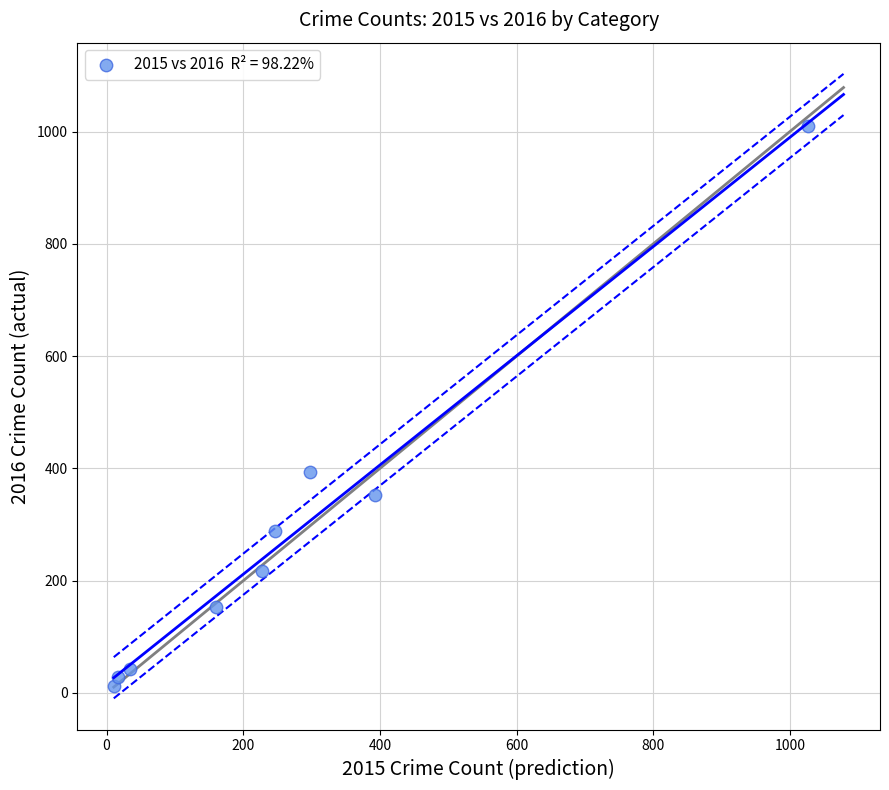

What Y value in the scatter plot is closest to 511?

394